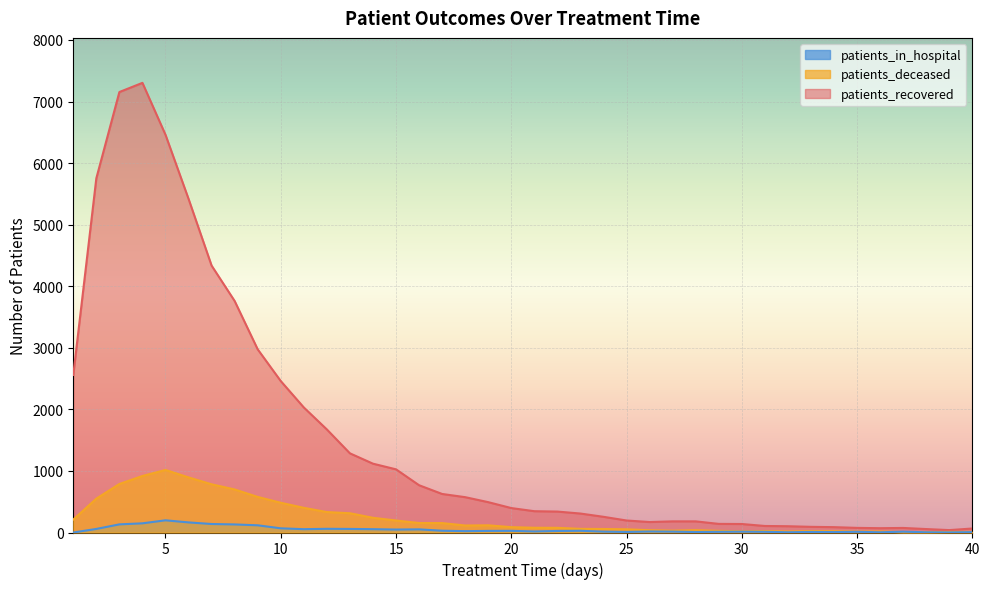

List the labels in order of patients_in_hospital value, smallest first.

1, 39, 32, 36, 38, 40, 34, 28, 25, 33, 29, 31, 35, 30, 37, 24, 27, 26, 21, 18, 22, 19, 20, 23, 17, 15, 16, 11, 14, 2, 13, 12, 10, 9, 8, 3, 7, 4, 6, 5